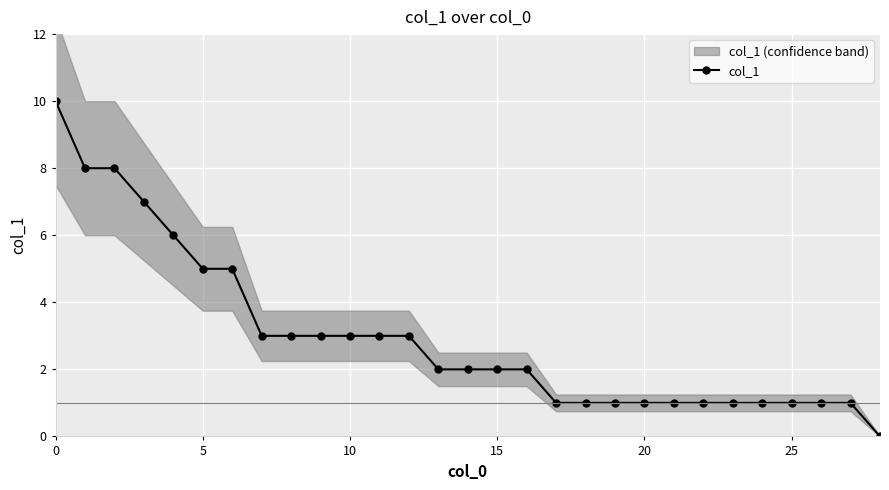

How many distinct data groups are displayed?

1